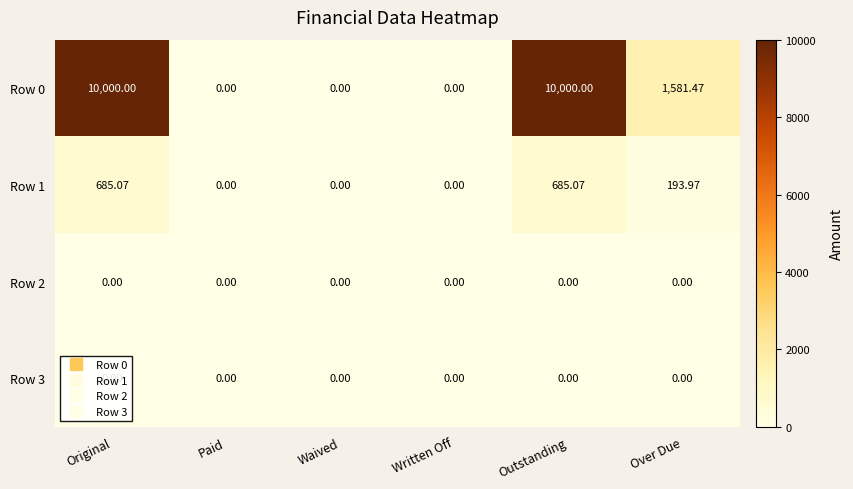

Where does the Row 1 series first go above 193?

Original